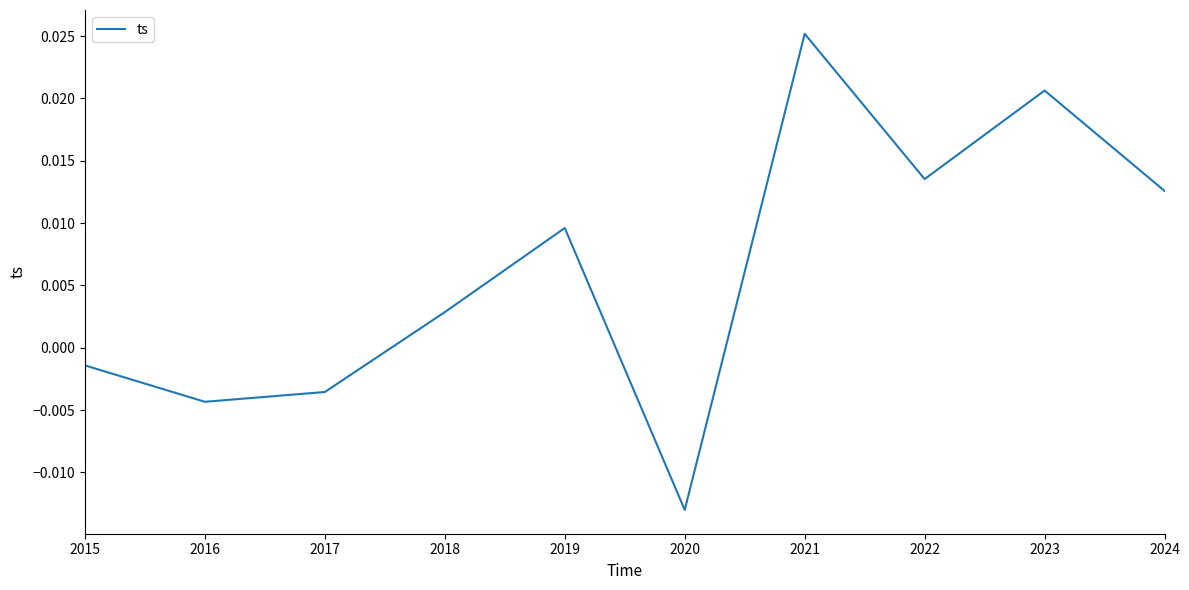

Which label corresponds to the smallest value in the chart?

2020